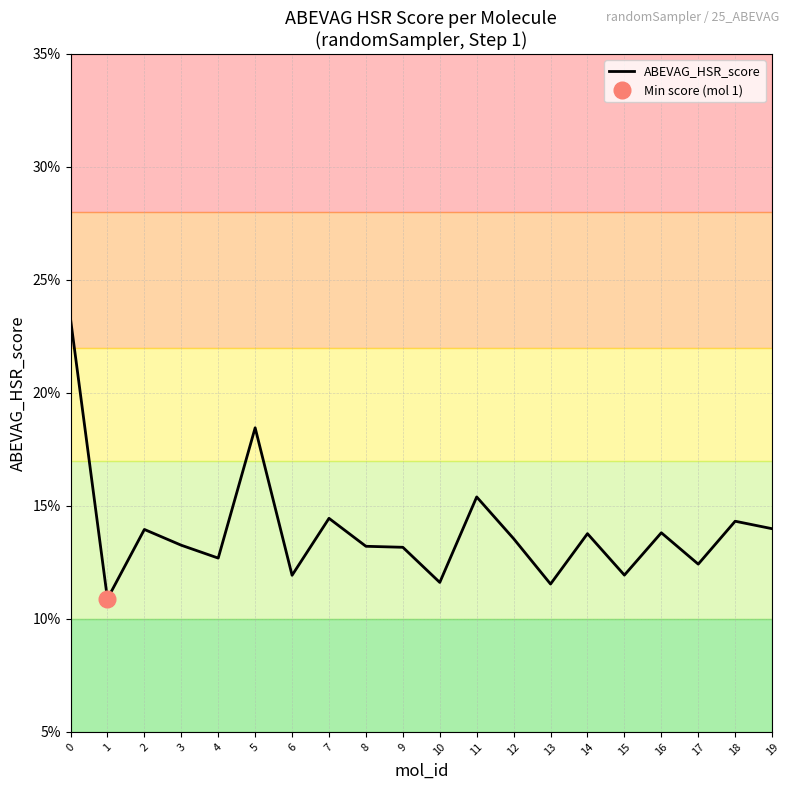

List the labels in order of value, smallest first.

1, 13, 10, 6, 15, 17, 4, 9, 8, 3, 12, 14, 16, 2, 19, 18, 7, 11, 5, 0